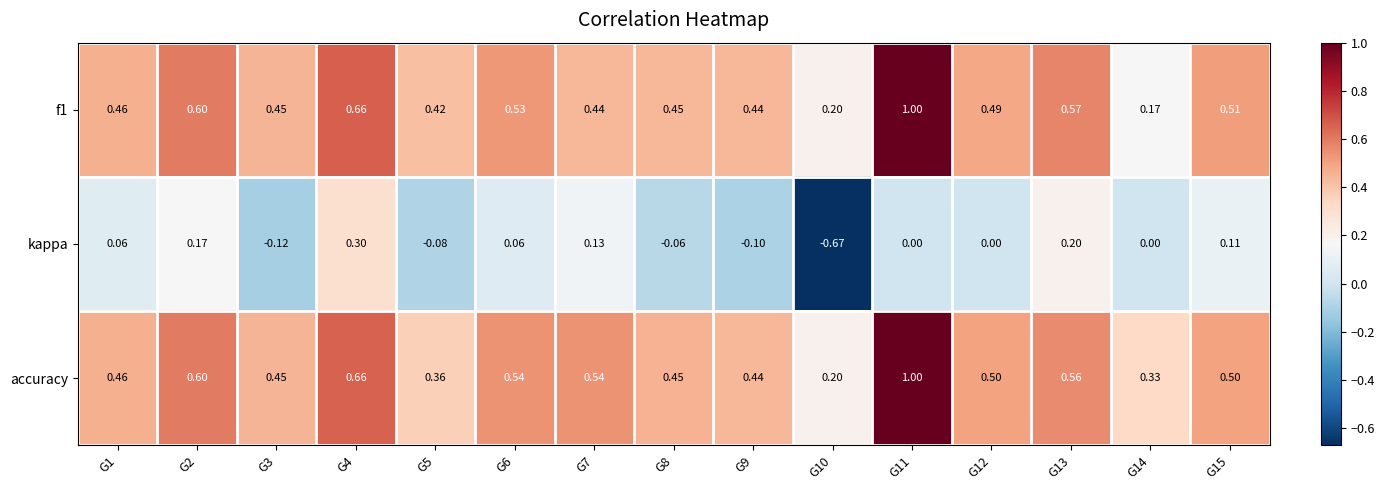

Which series has the widest spread of values?

kappa